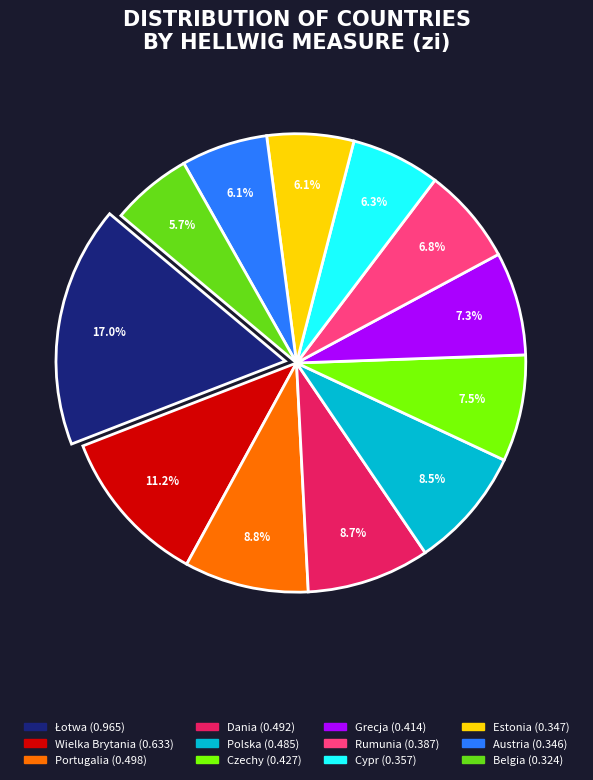

Is there any slice that represents more than half of the pie?

No